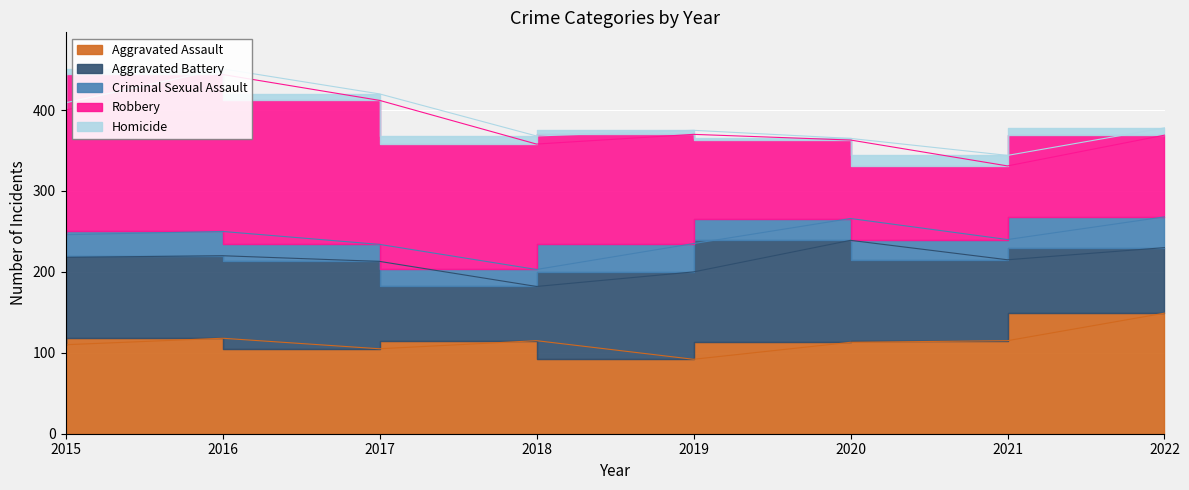

Which series has the widest spread of values?

Robbery